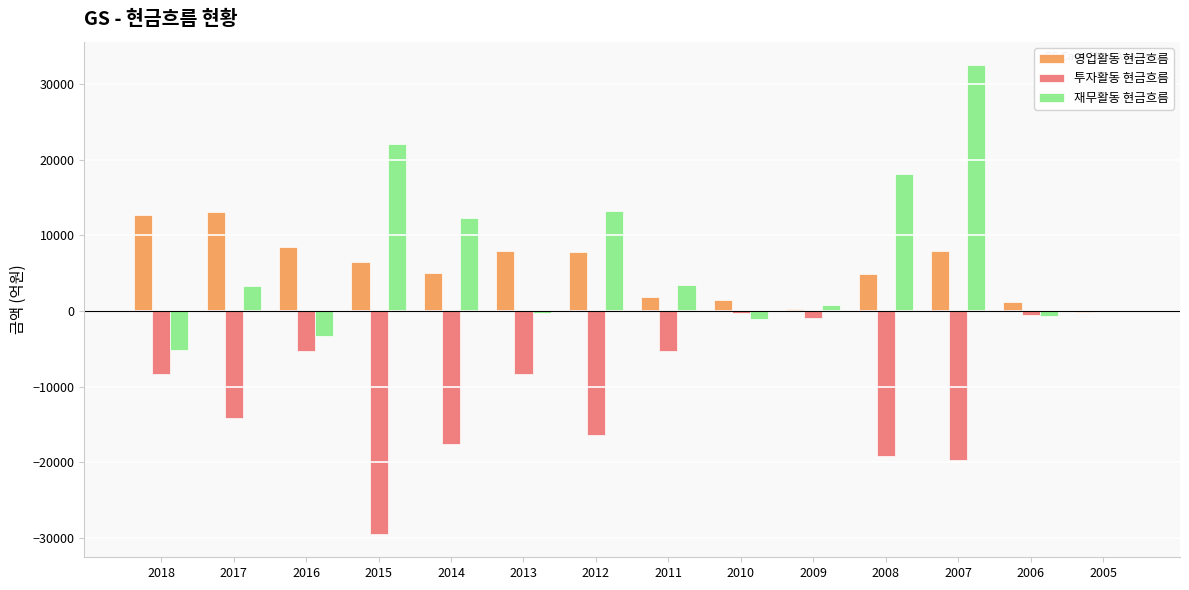

What is the total value across all series at 2008?

3812.1